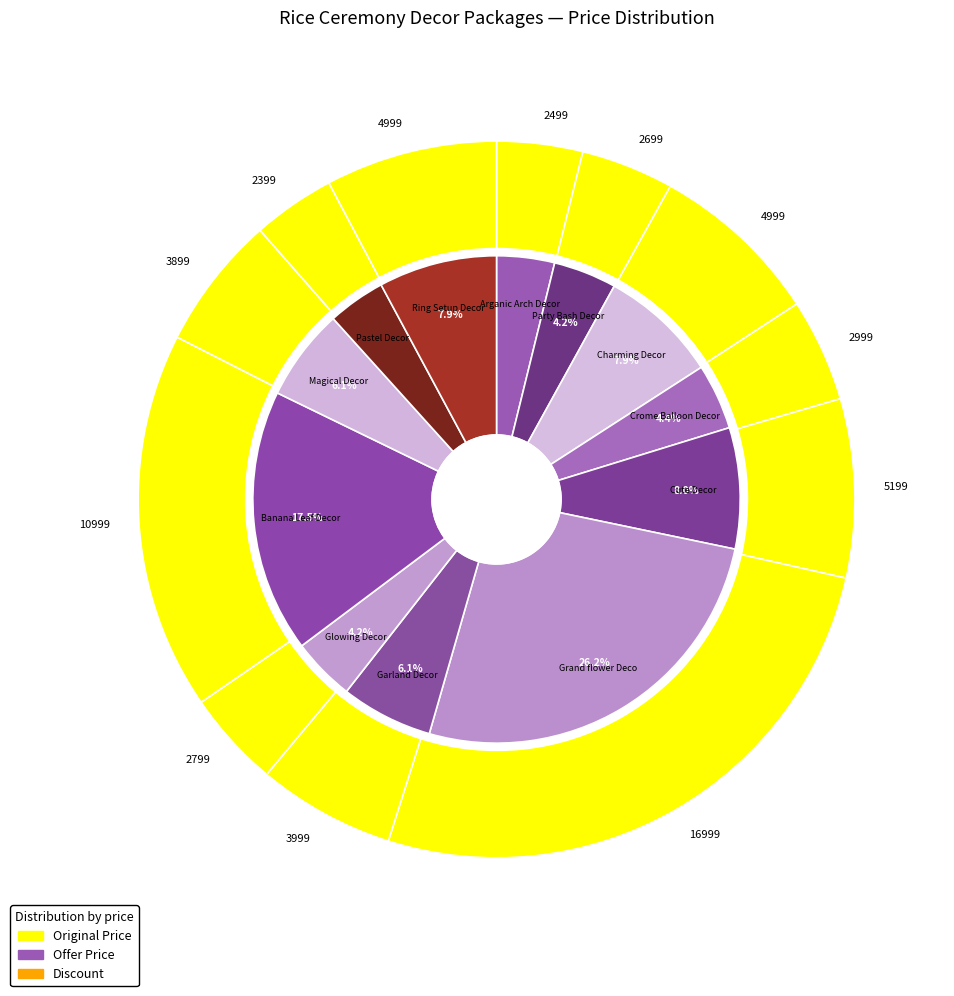

What is the total percentage of 8 and offerPrice?

21.2%